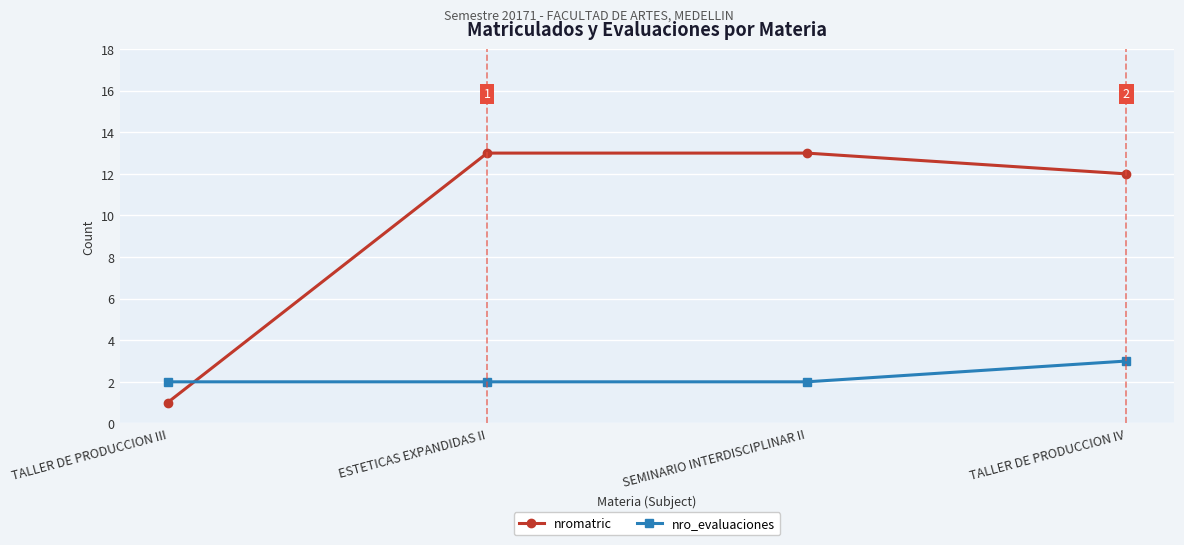

List the series in order of their overall mean, lowest first.

nro_evaluaciones, nromatric